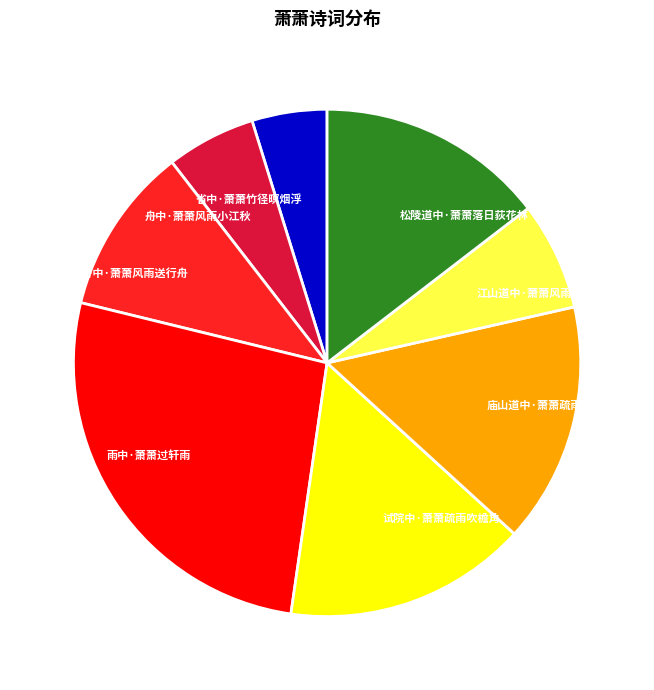

Combined, do 雨中·萧萧过轩雨 and 试院中·萧萧疏雨吹檐角 account for over 50%?

No